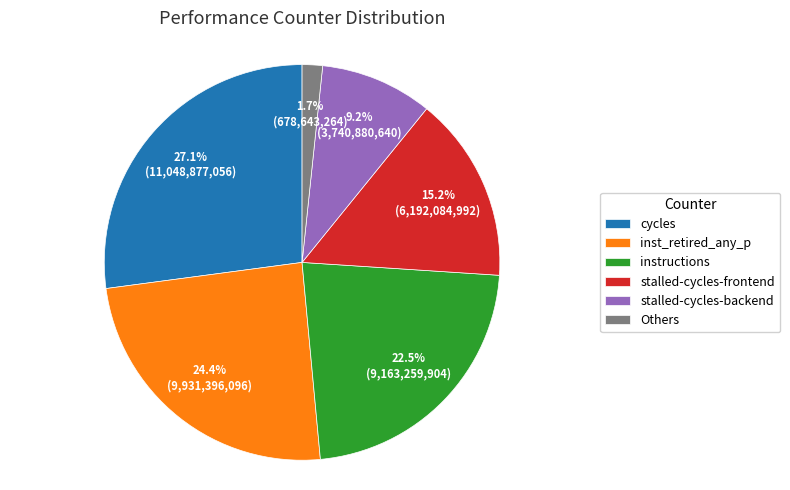

Count the number of slices in the pie.

6